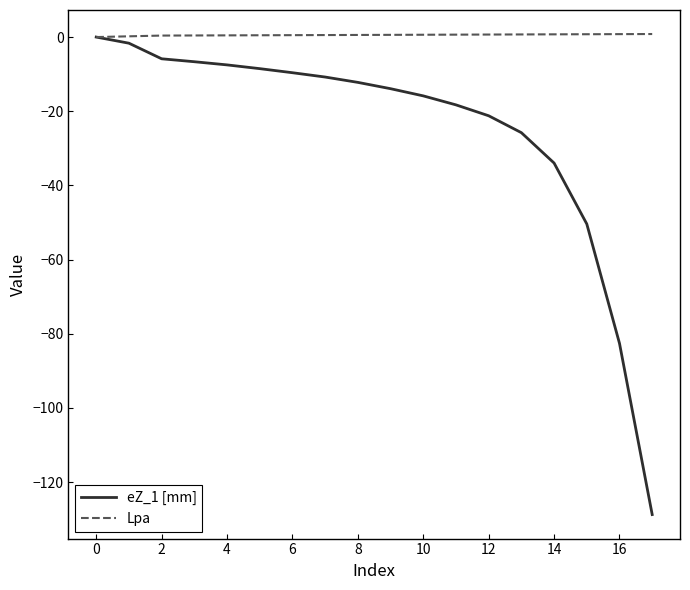

What is the minimum value shown in the chart?

-128.7